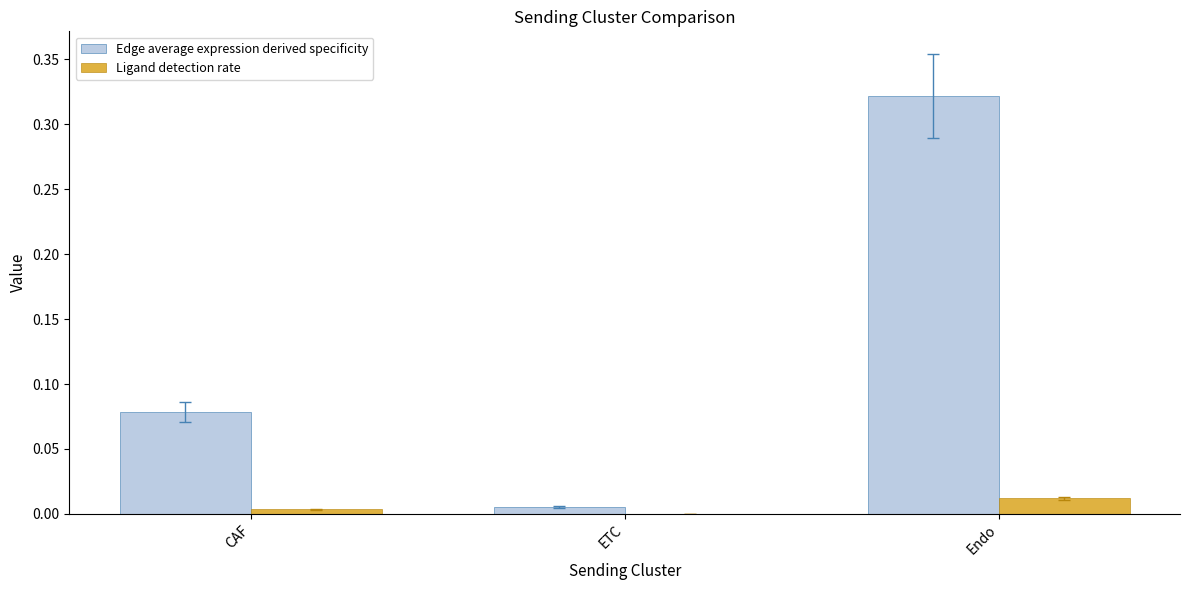

At which category is the sum across all series the highest?

Endo